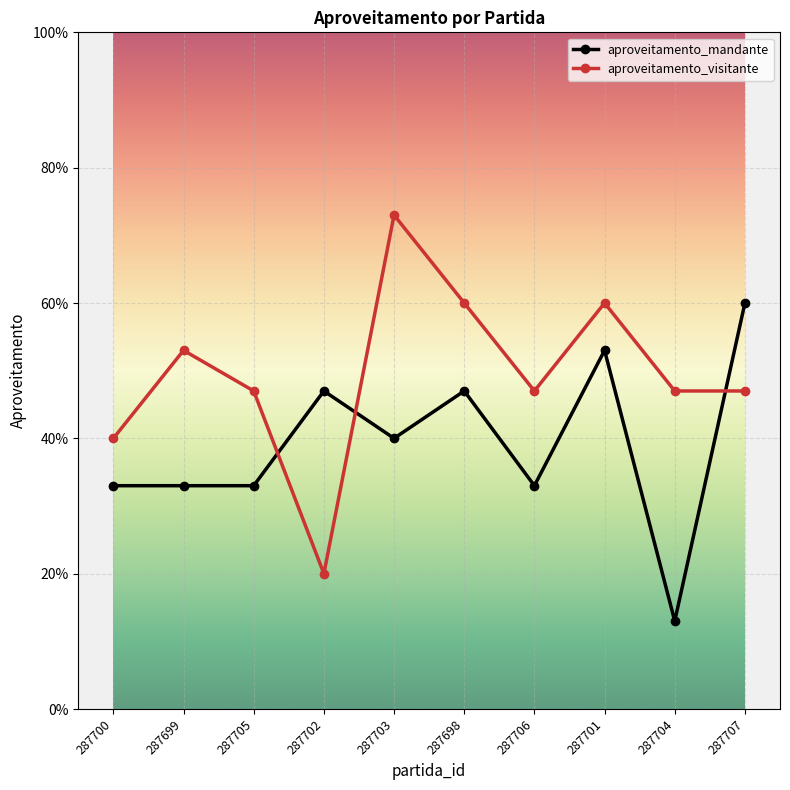

Does the chart display data point markers on the line(s)?

Yes